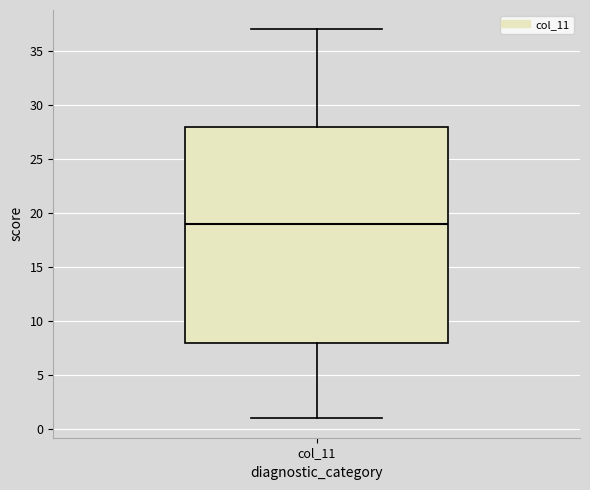

Where does the median line of the box for col_11 sit on the y-axis? The values are not printed on the chart, so give them approximately, as read against the axis.

19